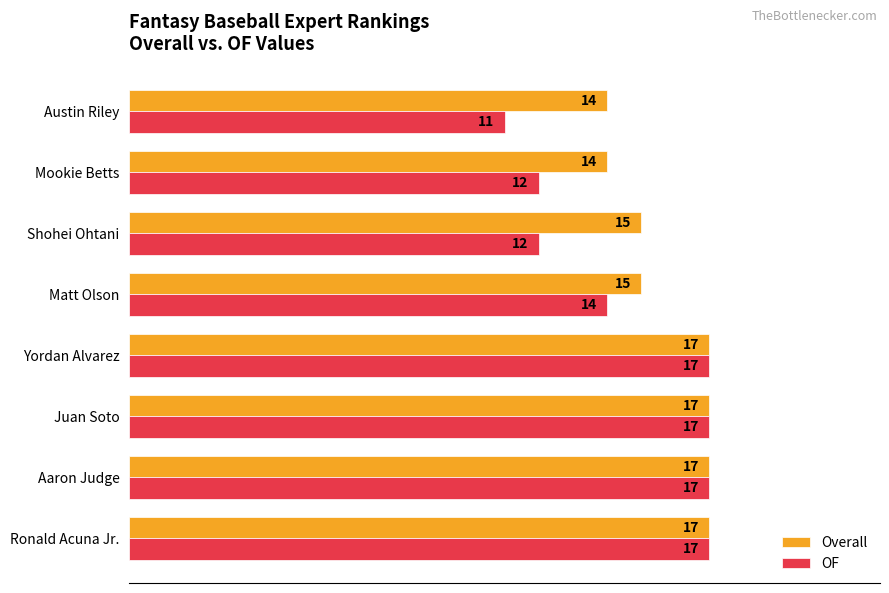

How many data points in Overall are less than 17?

4